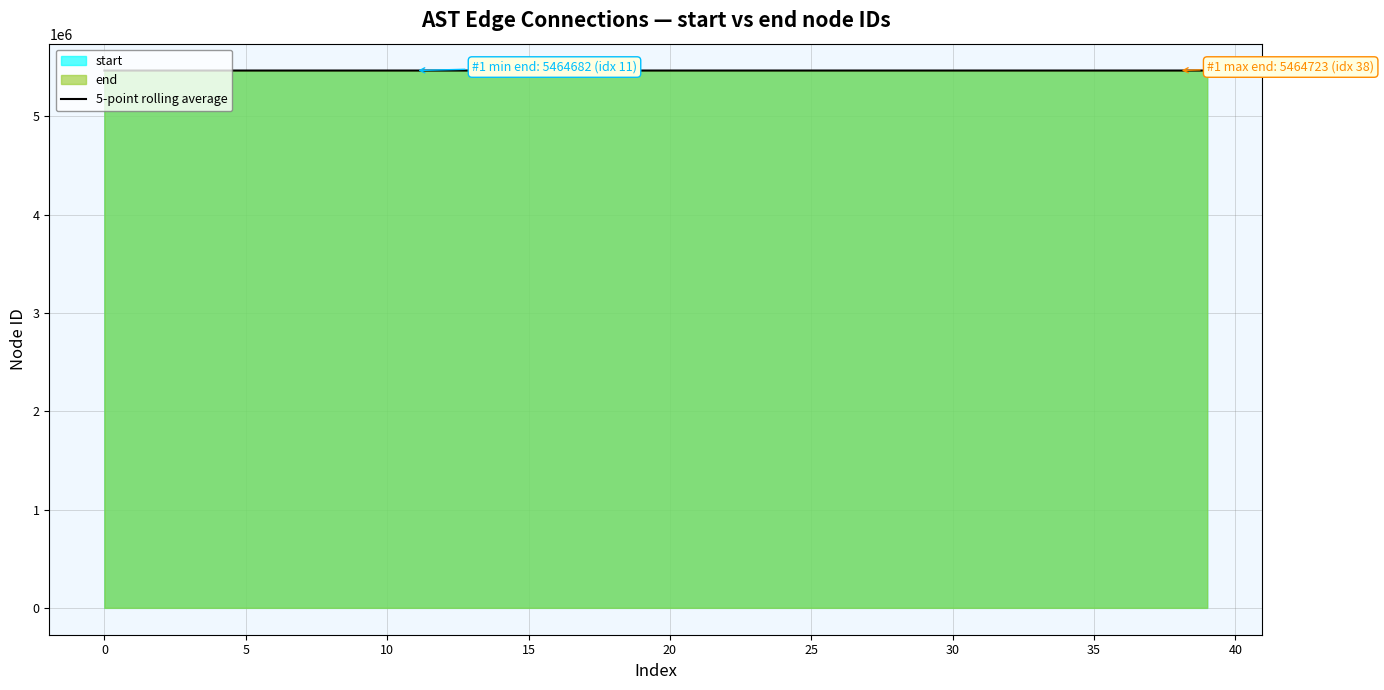

What is the lowest value of the 5-point rolling average series?

5464684.0